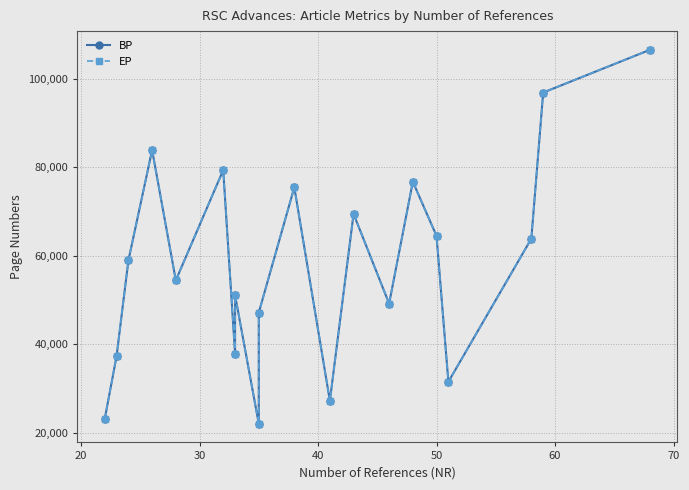

True or false: BP and EP intersect in this chart.

False